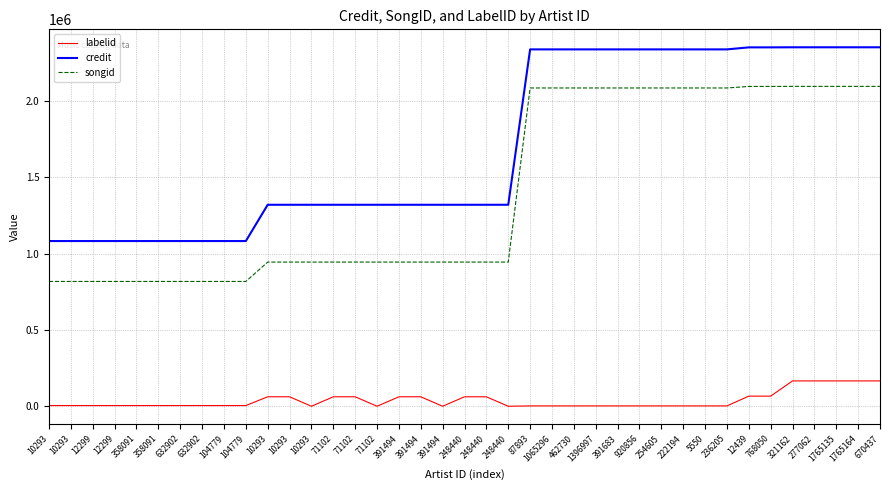

Which series changed the most between 10293 and 222194?

songid